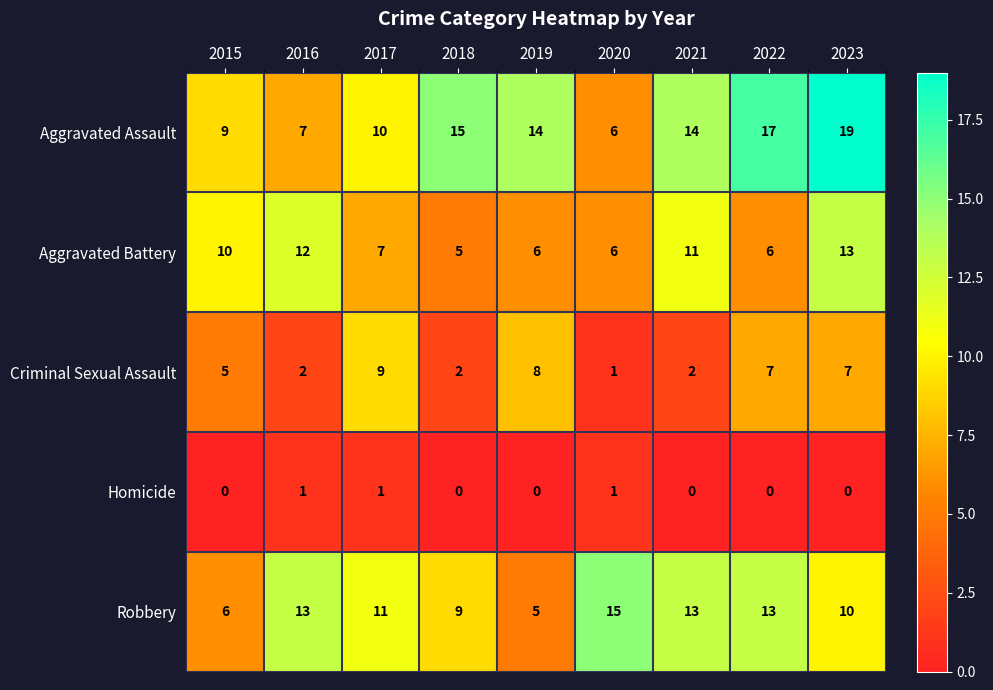

What is the difference between the maximum and minimum values in the Aggravated Battery series?

8